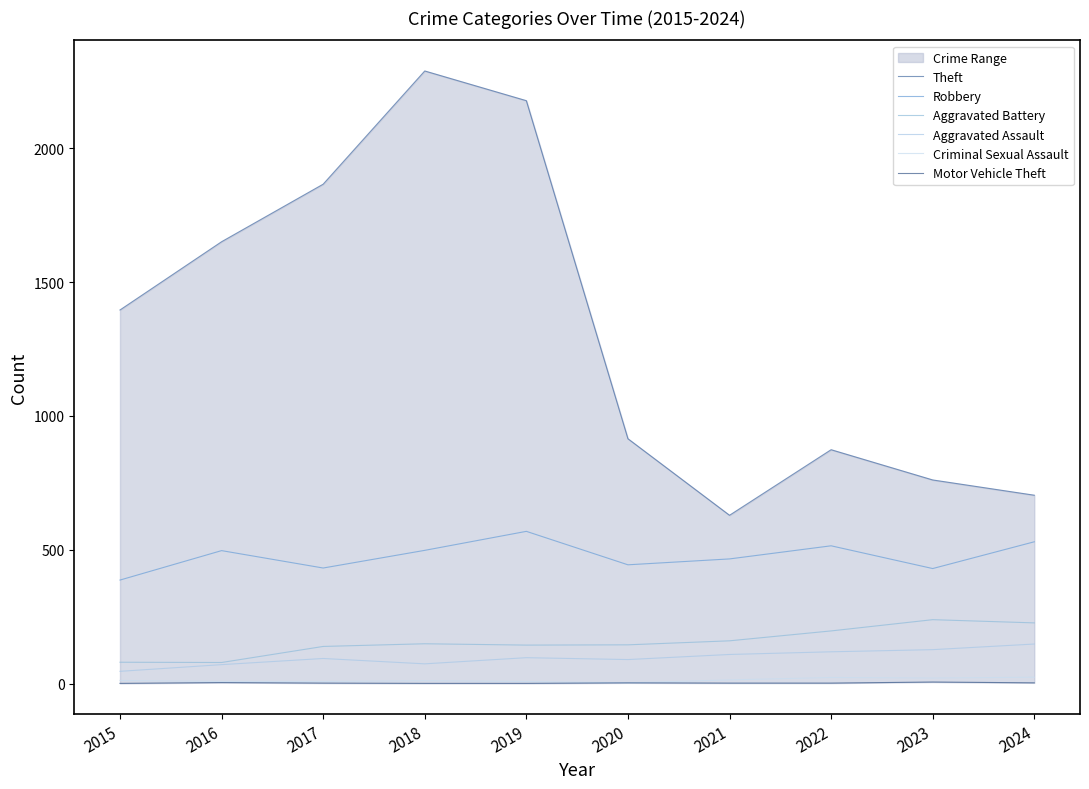

What is the sum of the Aggravated Battery values at 2024 and 2018?

376